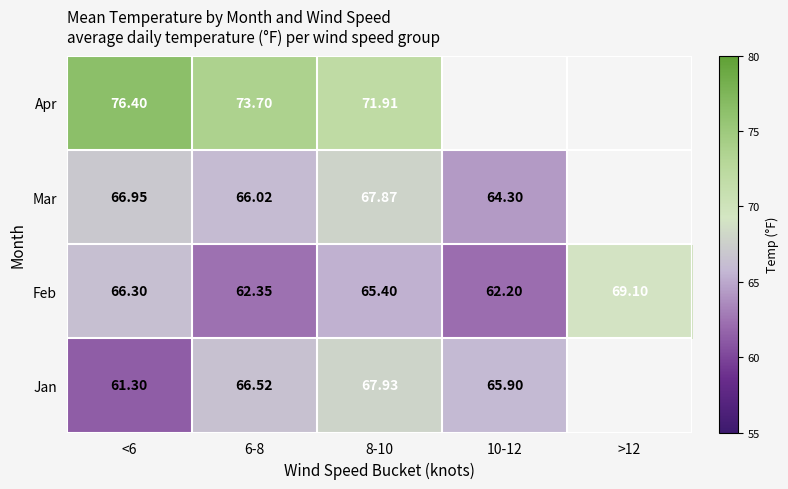

Between <6 and 8-10, which series saw the biggest shift?

Jan